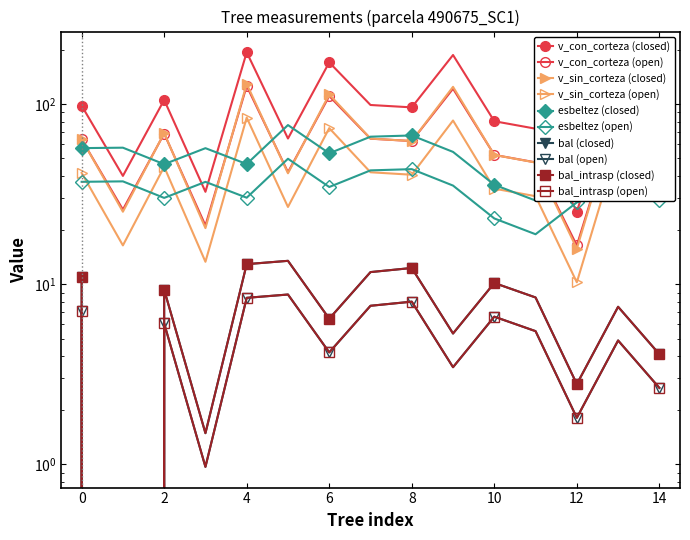

True or false: esbeltez has a value of 78.1 at 490675014.

False